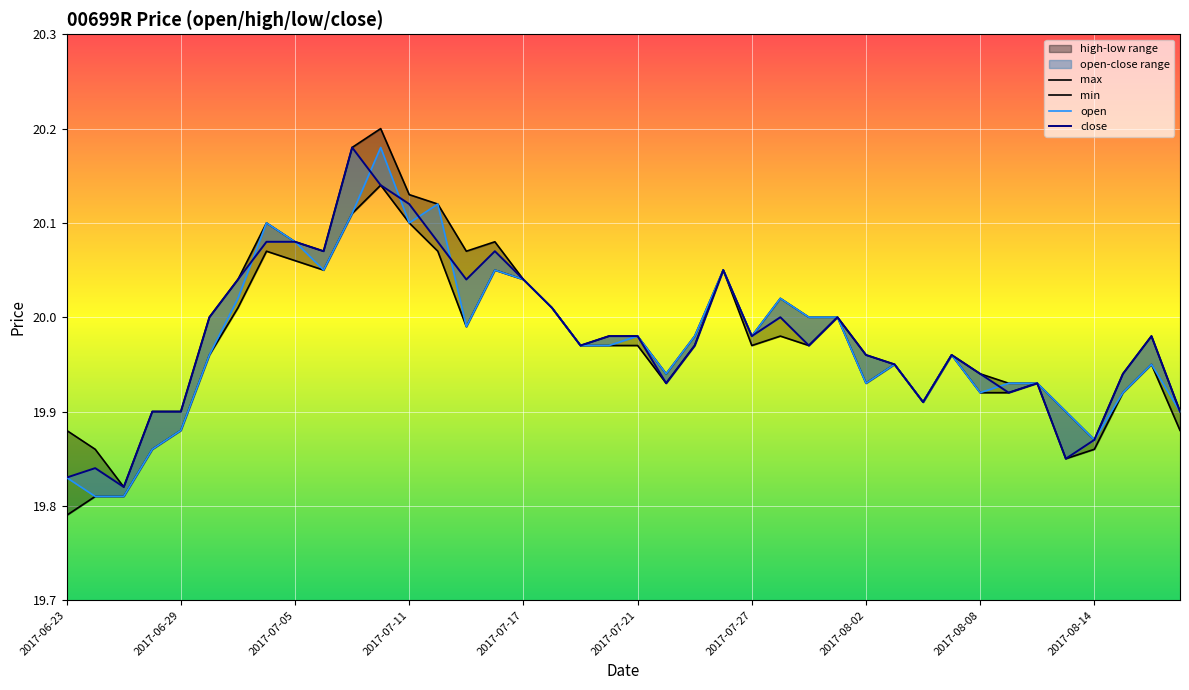

Is it true that close equals 34.6 at 13?

False